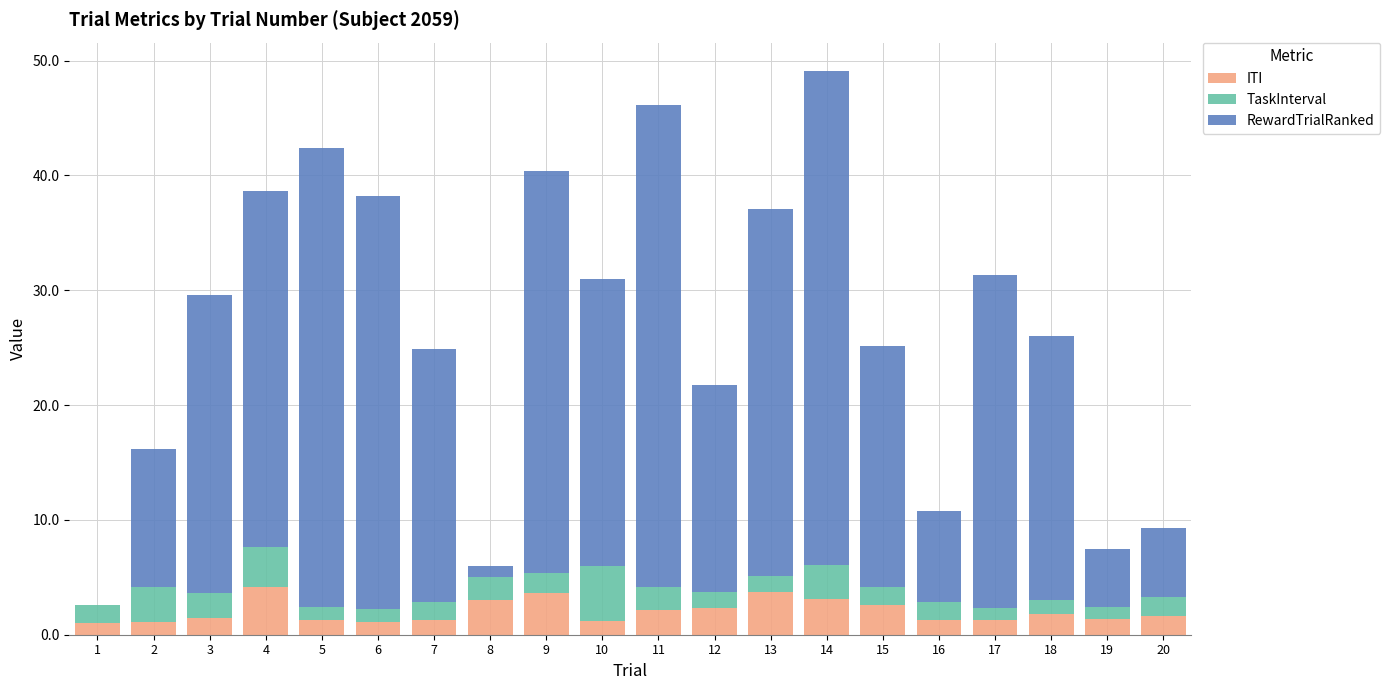

What are all the series names shown in the legend?

ITI, TaskInterval, RewardTrialRanked